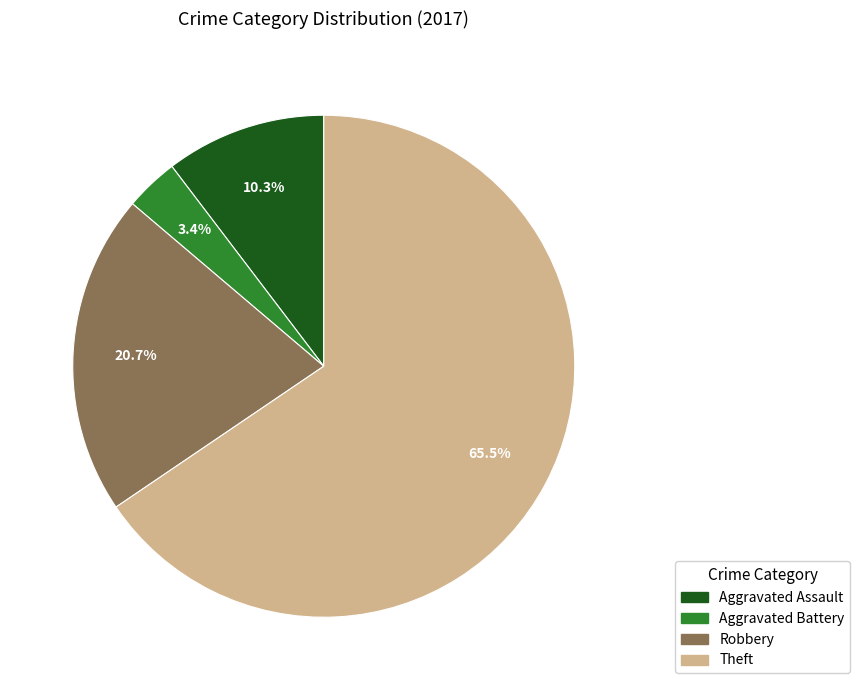

Which slice represents more than half of the pie?

Theft